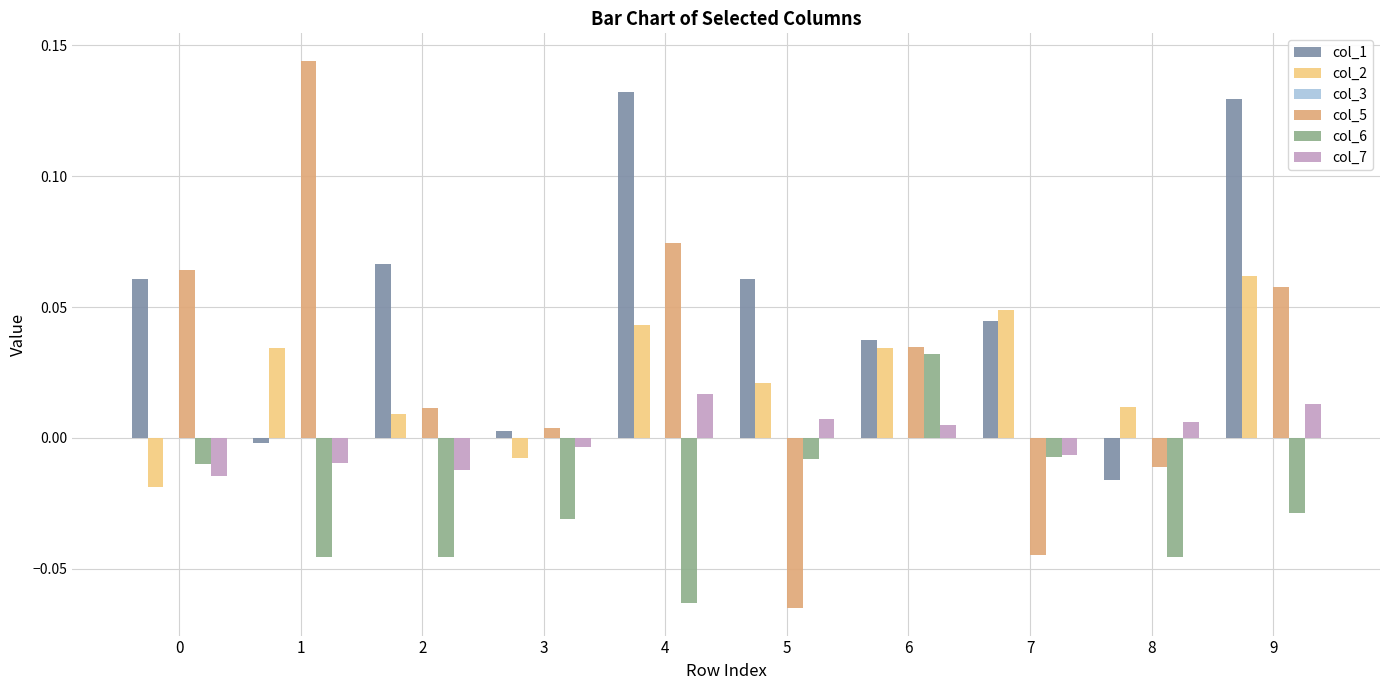

At how many categories does at least one series exceed 0?

10